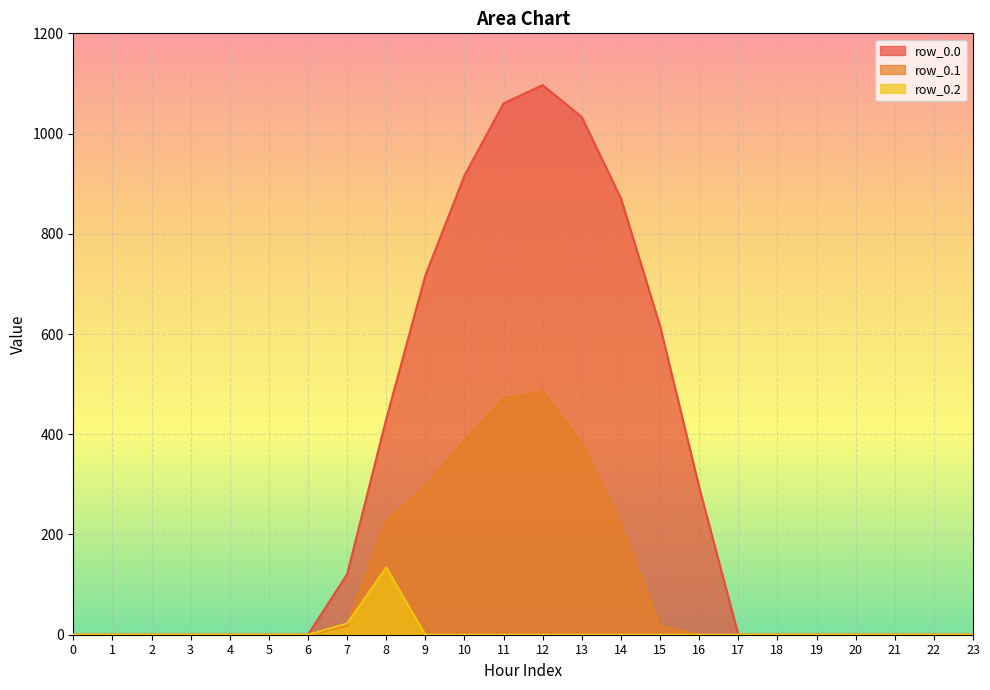

At which category is the sum across all series the highest?

12